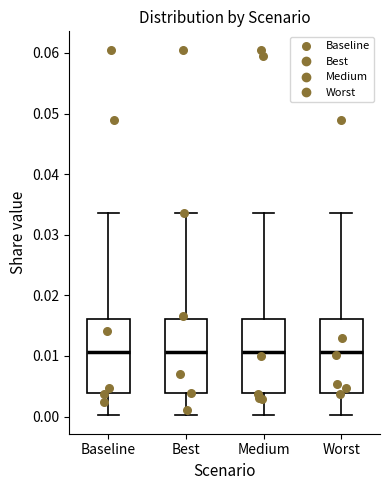

Where does the lower whisker of the box for Best end on the y-axis? The values are not printed on the chart, so give them approximately, as read against the axis.

0.000